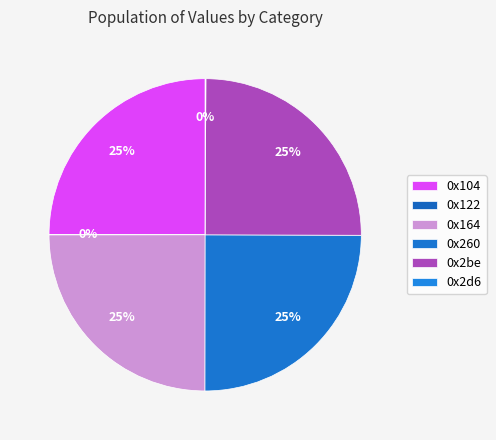

Does any single category account for the majority?

No